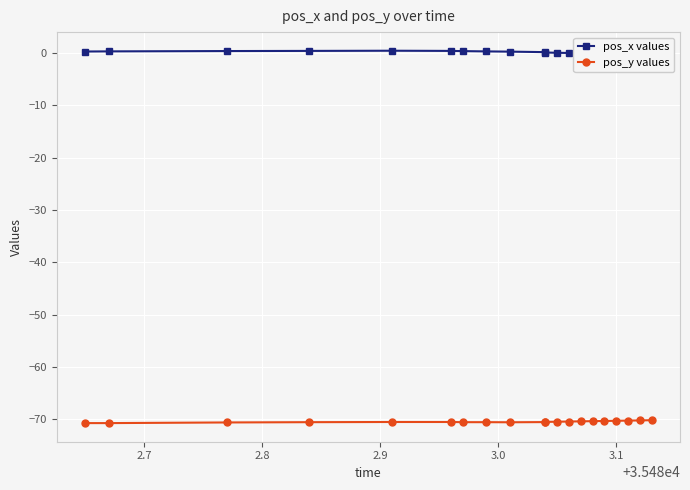

The value of pos_x values at 11 is 0.0. True or false?

False